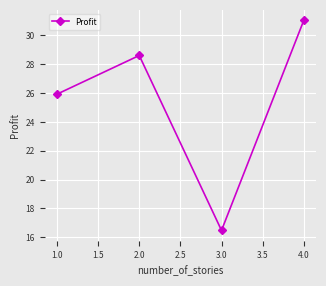

Rank the categories by value from highest to lowest.

4.0, 2.0, 1.0, 3.0